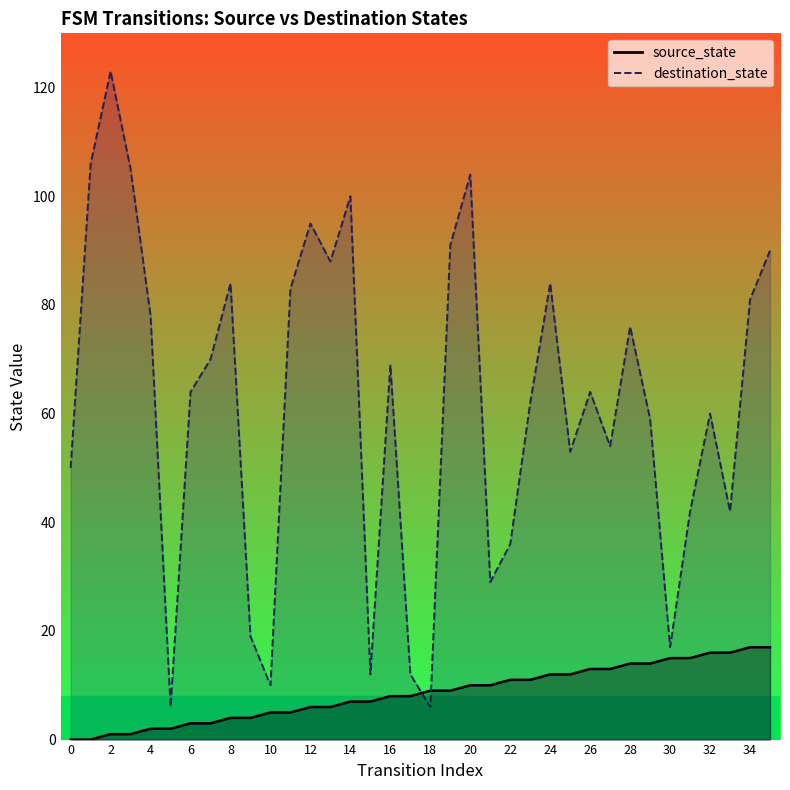

How many distinct data groups are displayed?

2